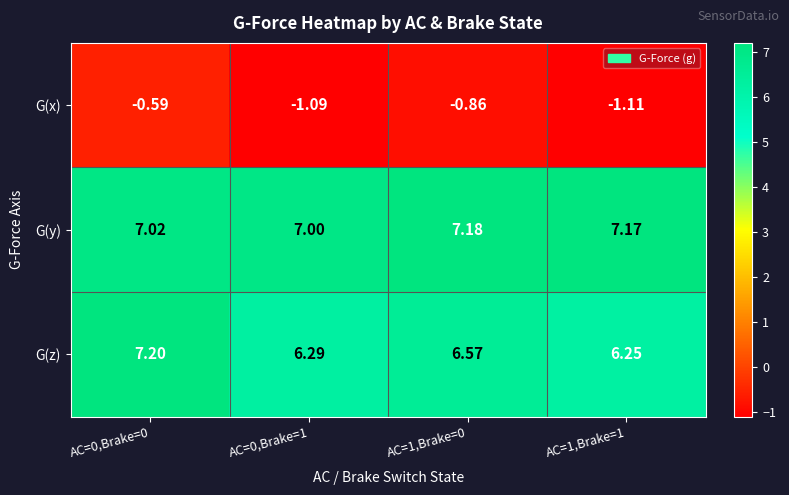

Rank the series by their maximum value, from lowest to highest.

G(x), G(y), G(z)